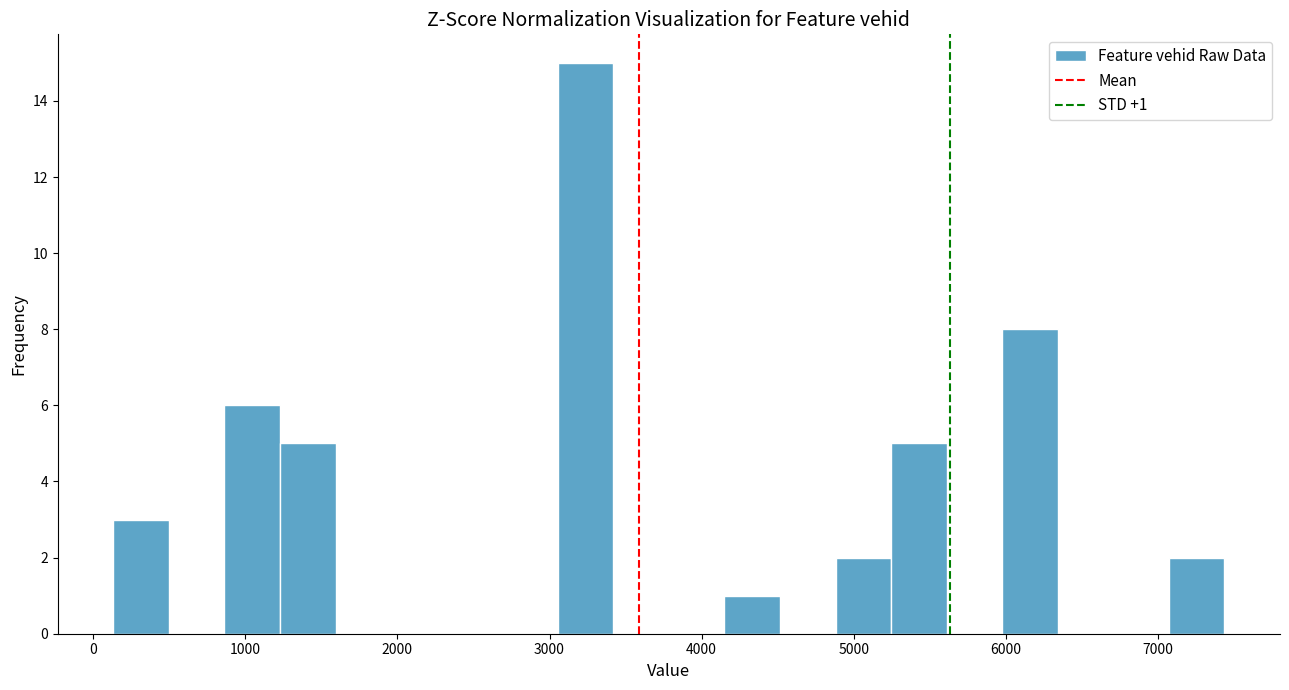

Around what value on the x-axis is the tallest bar? Give the approximate position of its centre, as read against the axis.

3200